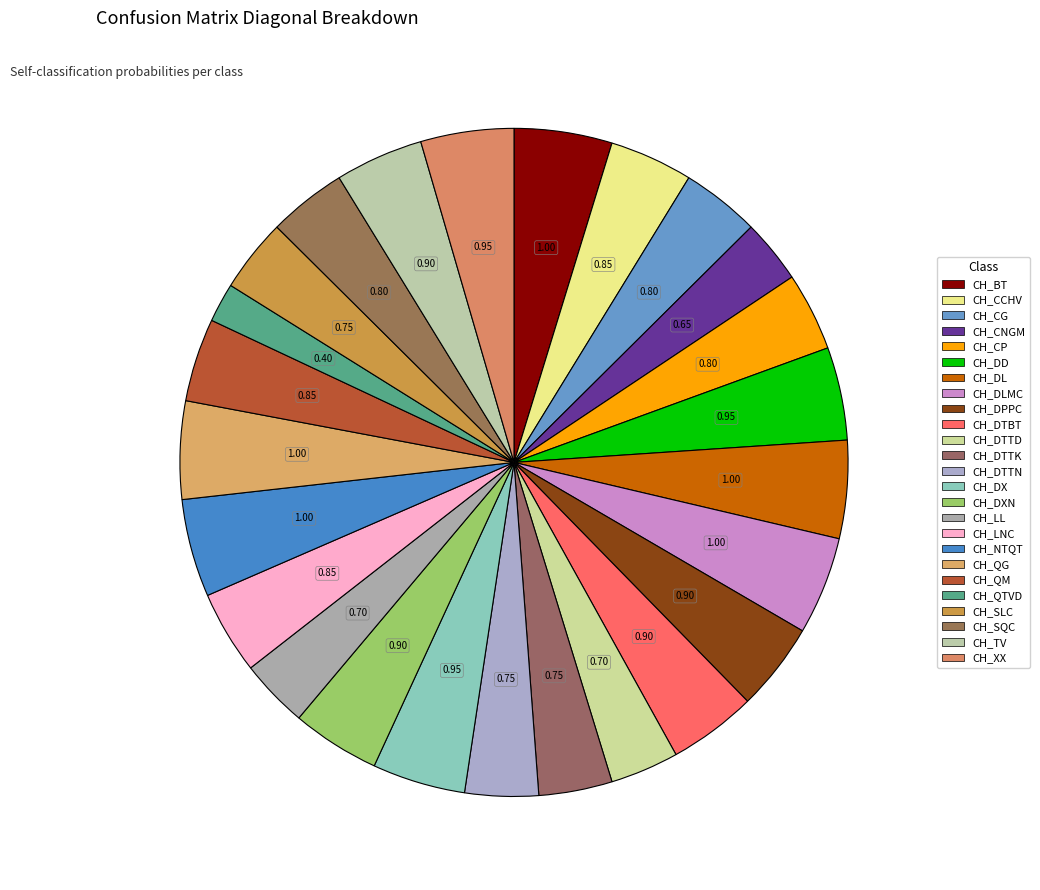

Combined, do CH_BT and CH_QG account for over 50%?

No